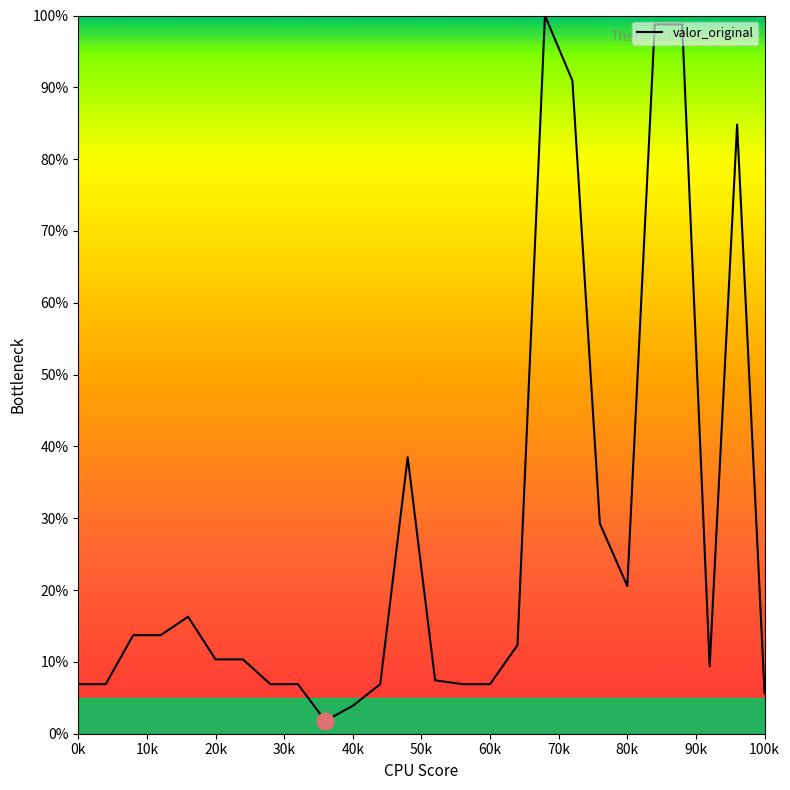

How many lines are shown in the chart?

1